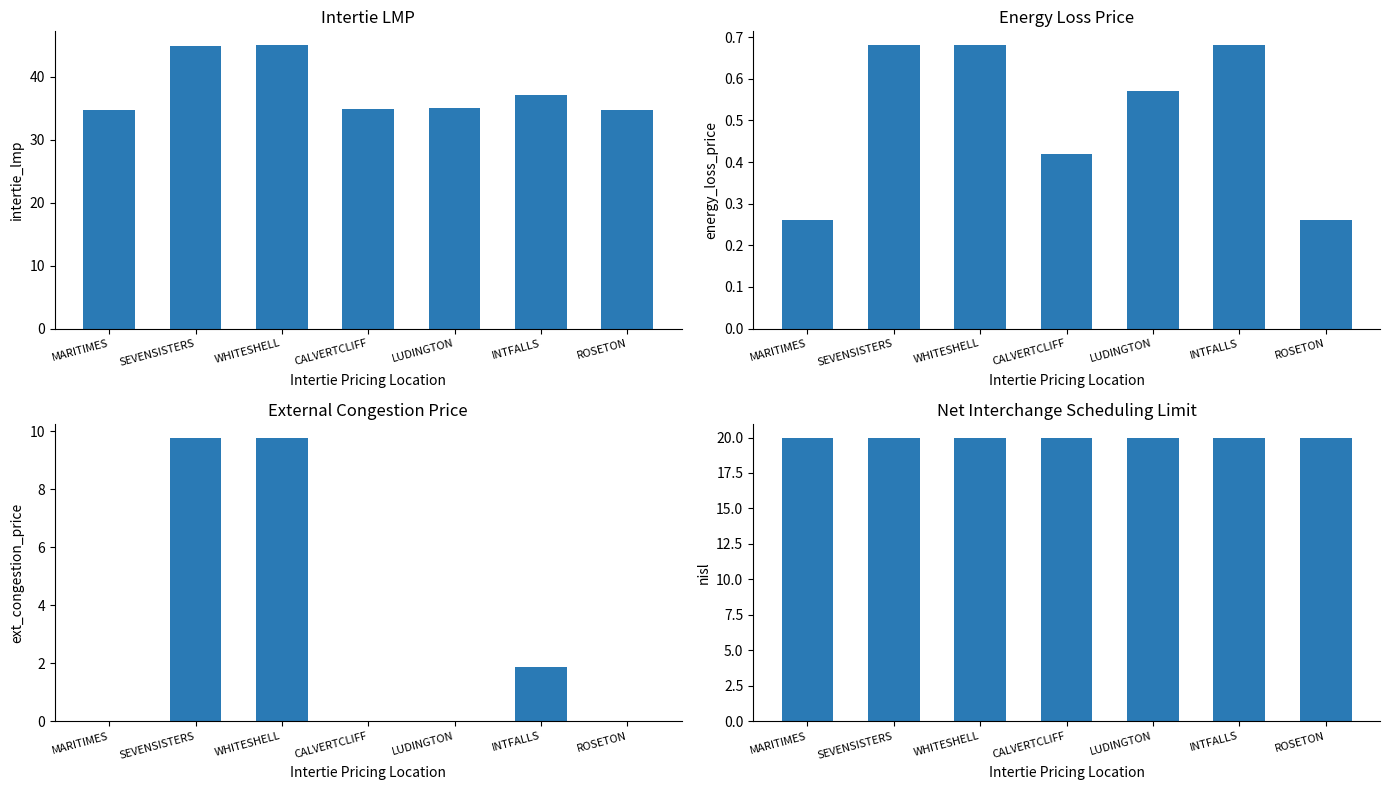

Between CALVERTCLIFF and LUDINGTON, which is larger?

LUDINGTON